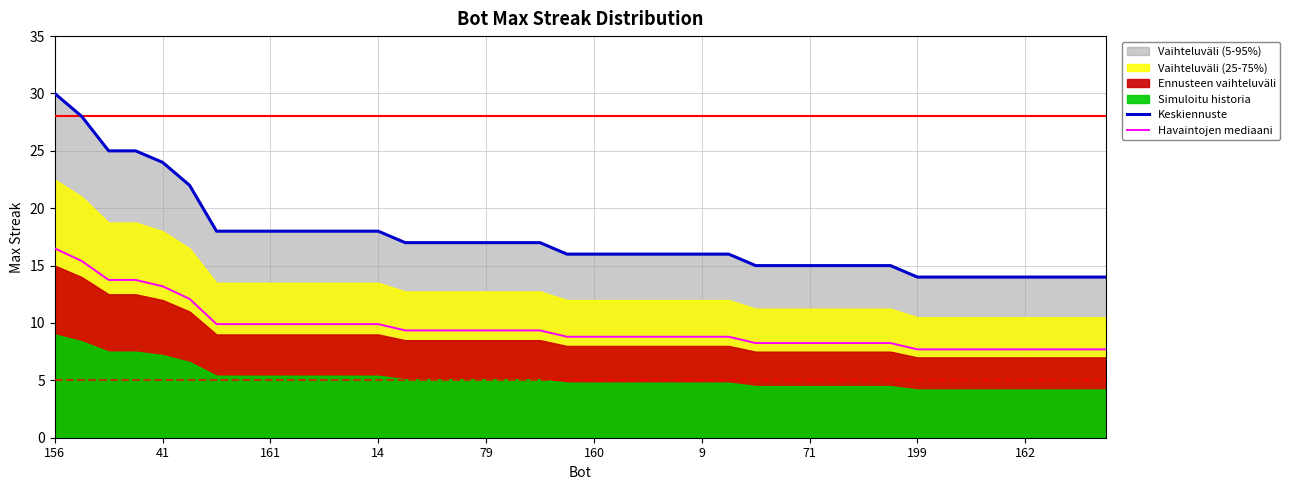

How many lines are shown in the chart?

2